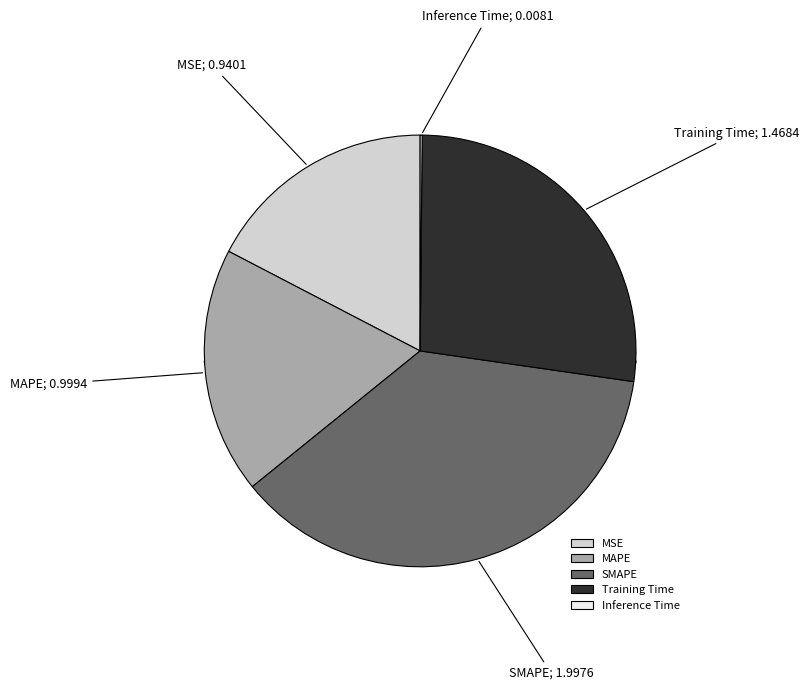

To the nearest percent, what percentage of the pie is MSE?

17%